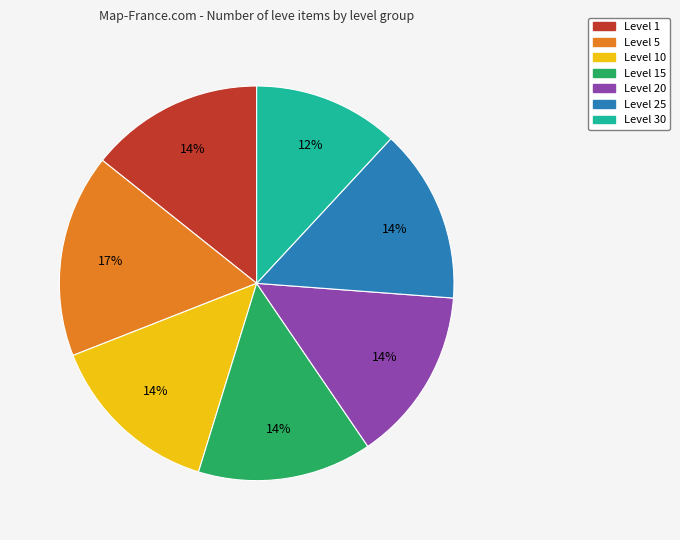

Is there a majority slice in this chart?

No